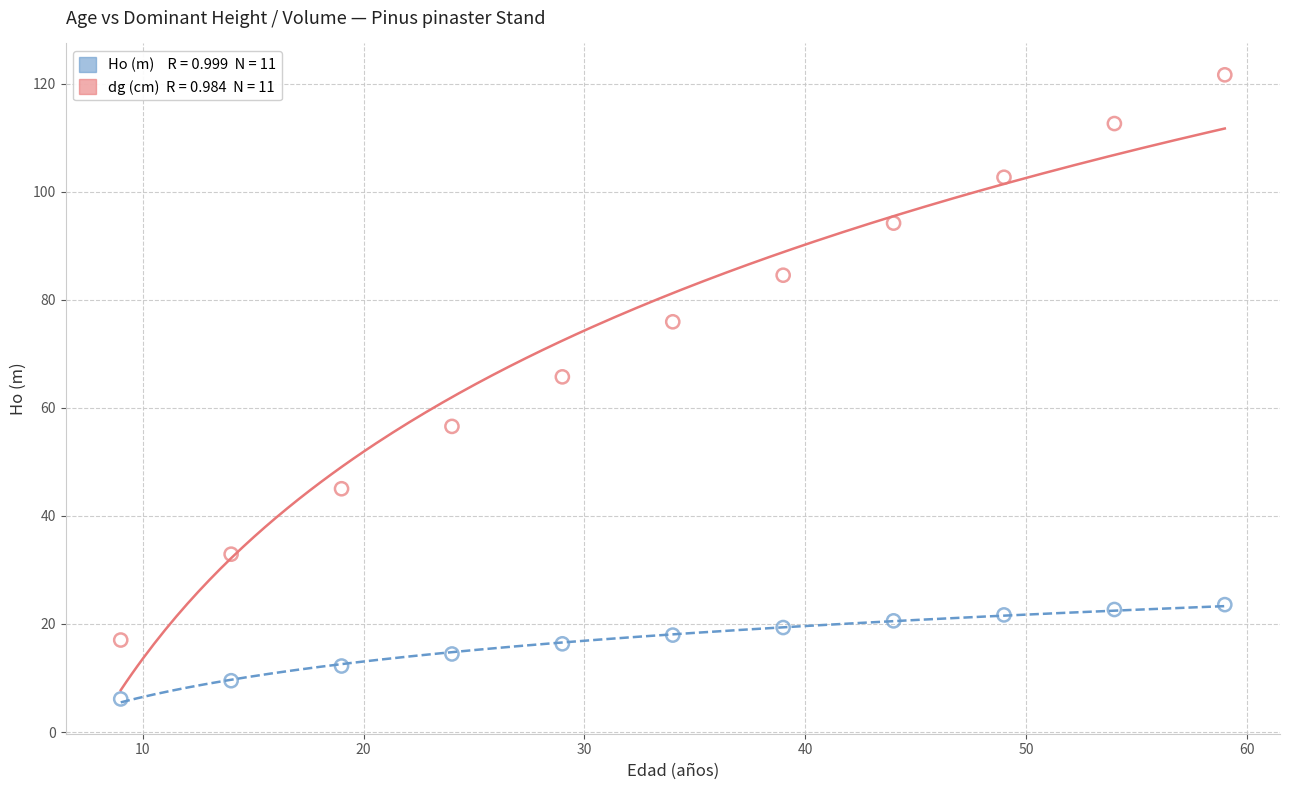

Across all series, what Y value is closest to 63?

65.7